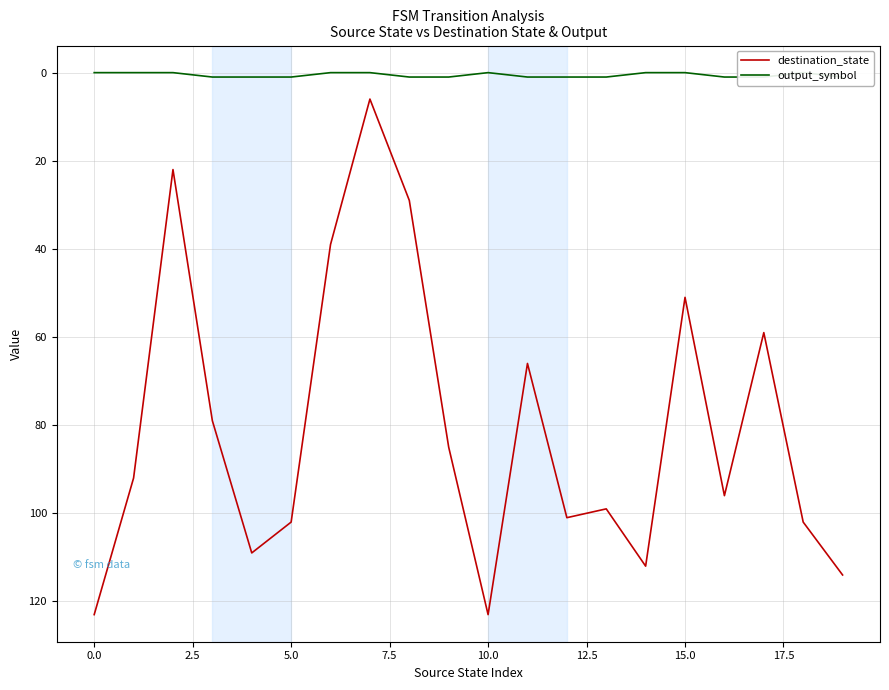

What are all the series names shown in the legend?

destination_state, output_symbol